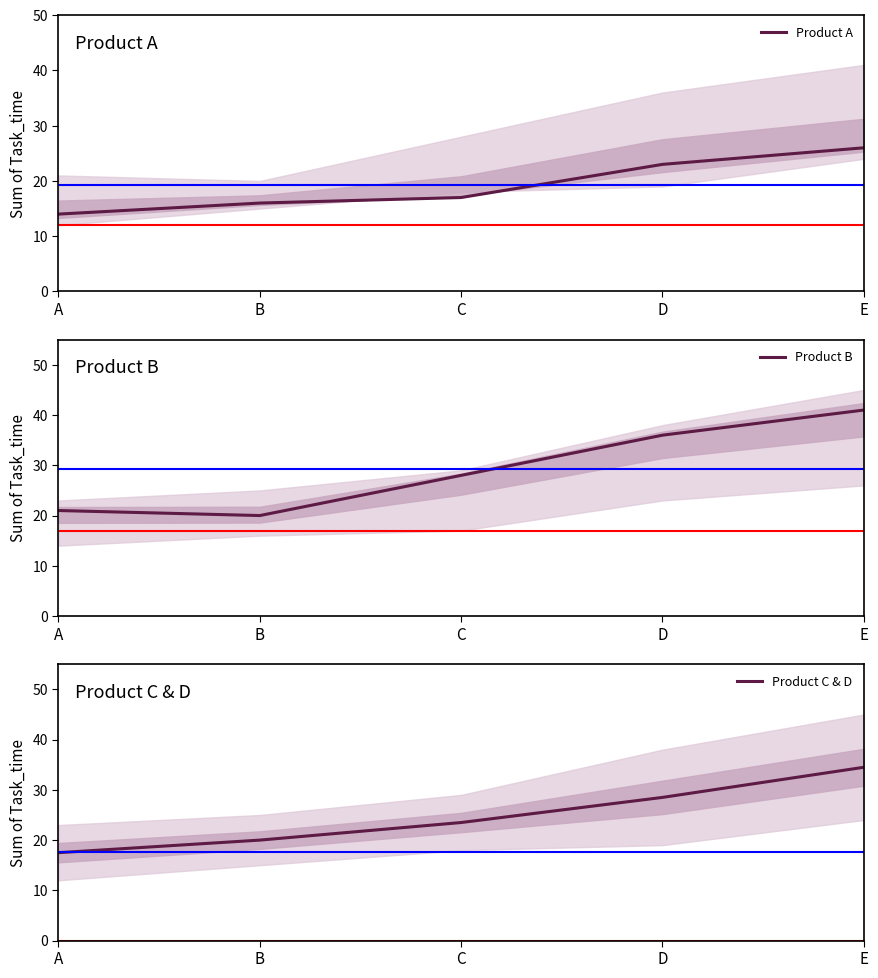

True or false: Product B has more than 2 points higher than both neighbors.

False